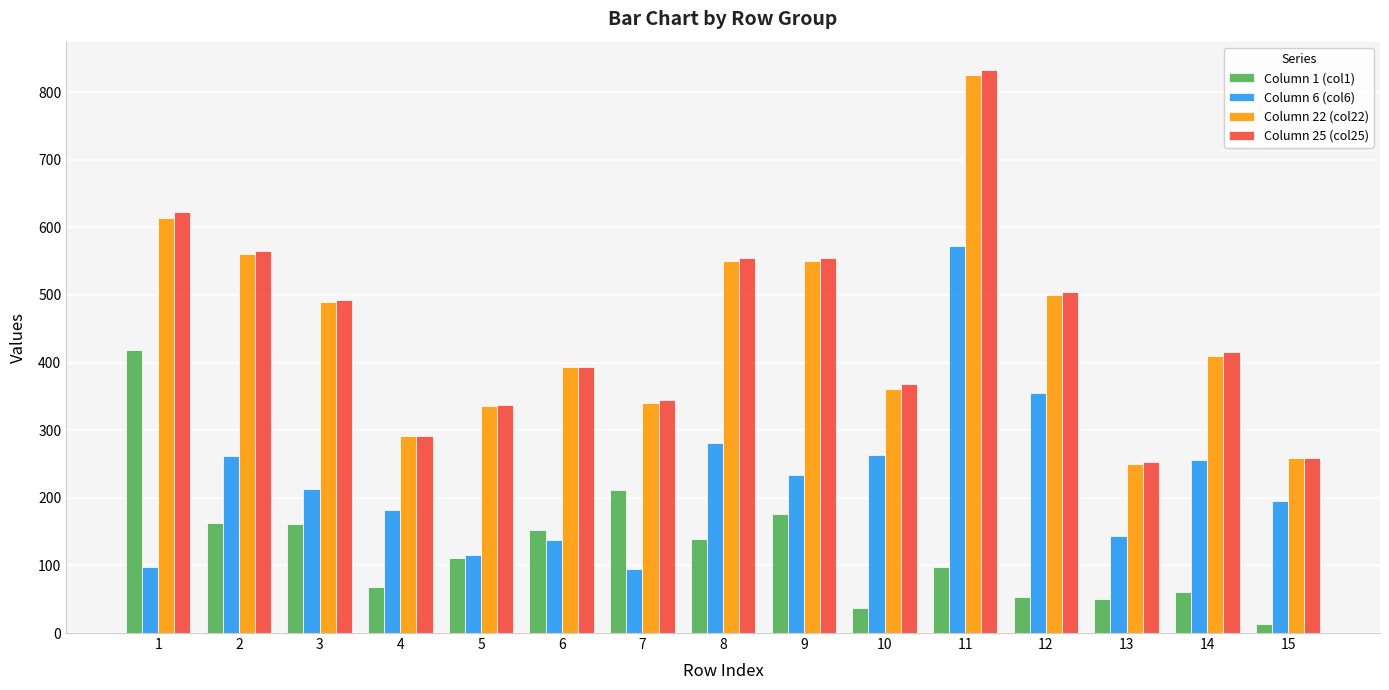

What is the greatest value displayed?

833